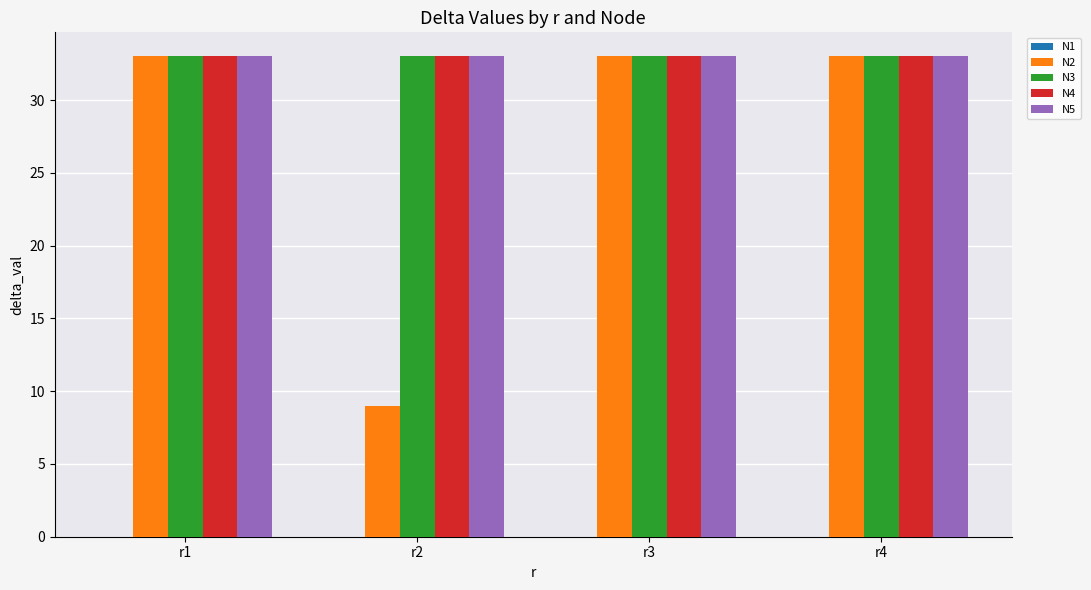

What is the total value across all series at r1?

132